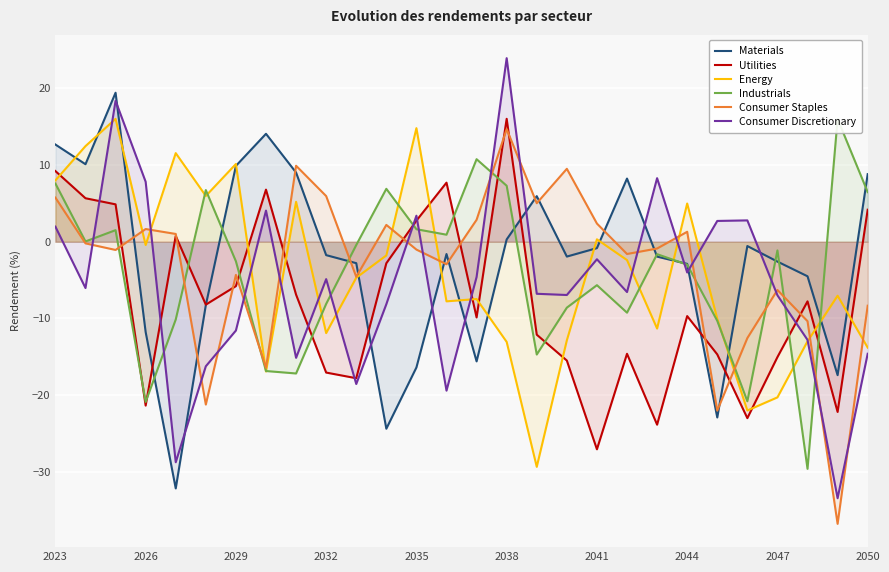

After their last crossing, which series has the higher values: Consumer Staples or Consumer Discretionary?

Consumer Staples